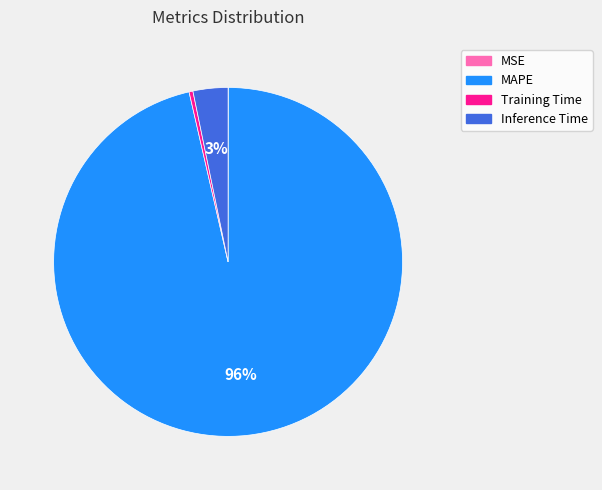

What is the majority slice?

MAPE